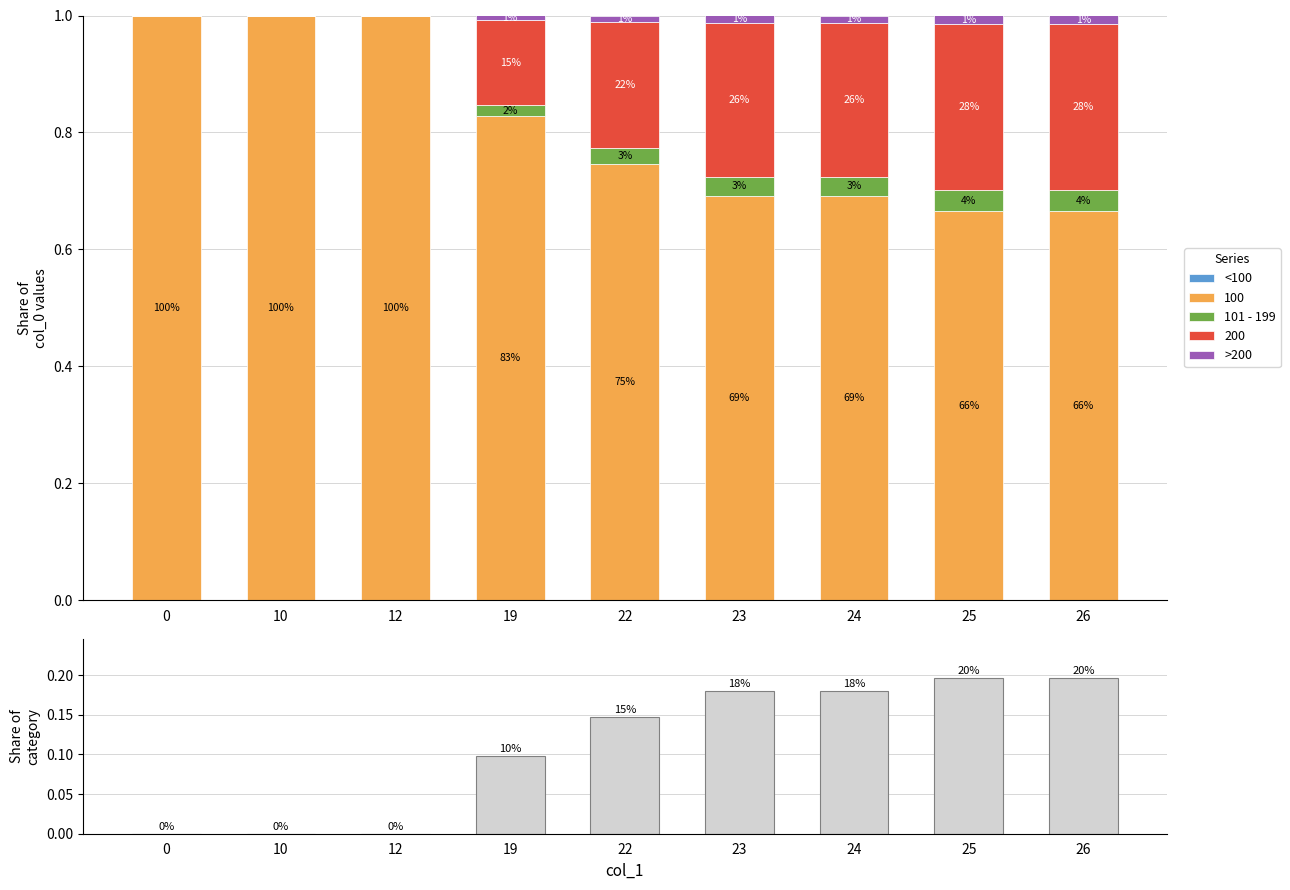

True or false: 101 - 199 has a value of 0.1 at 23.

False